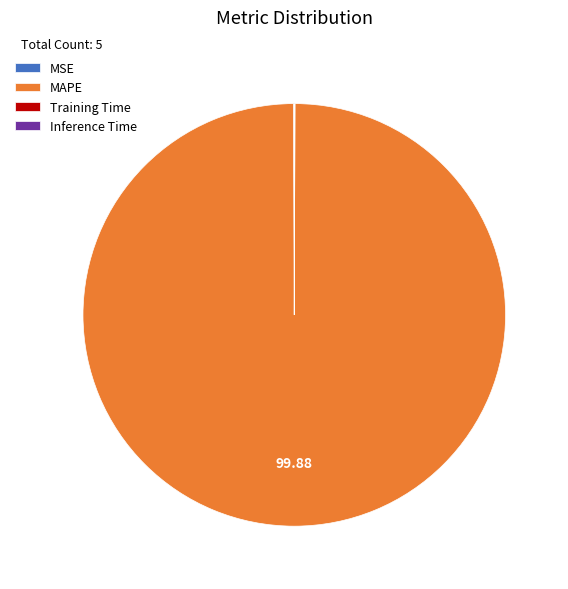

Which slice represents more than half of the pie?

MAPE